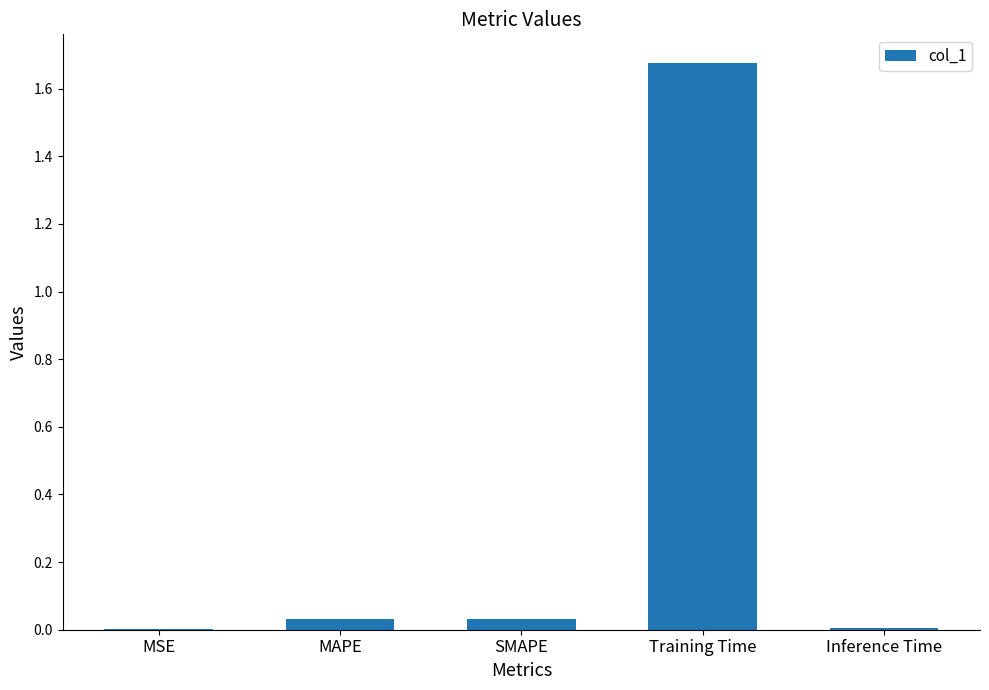

Which category has the highest value across all series?

Training Time